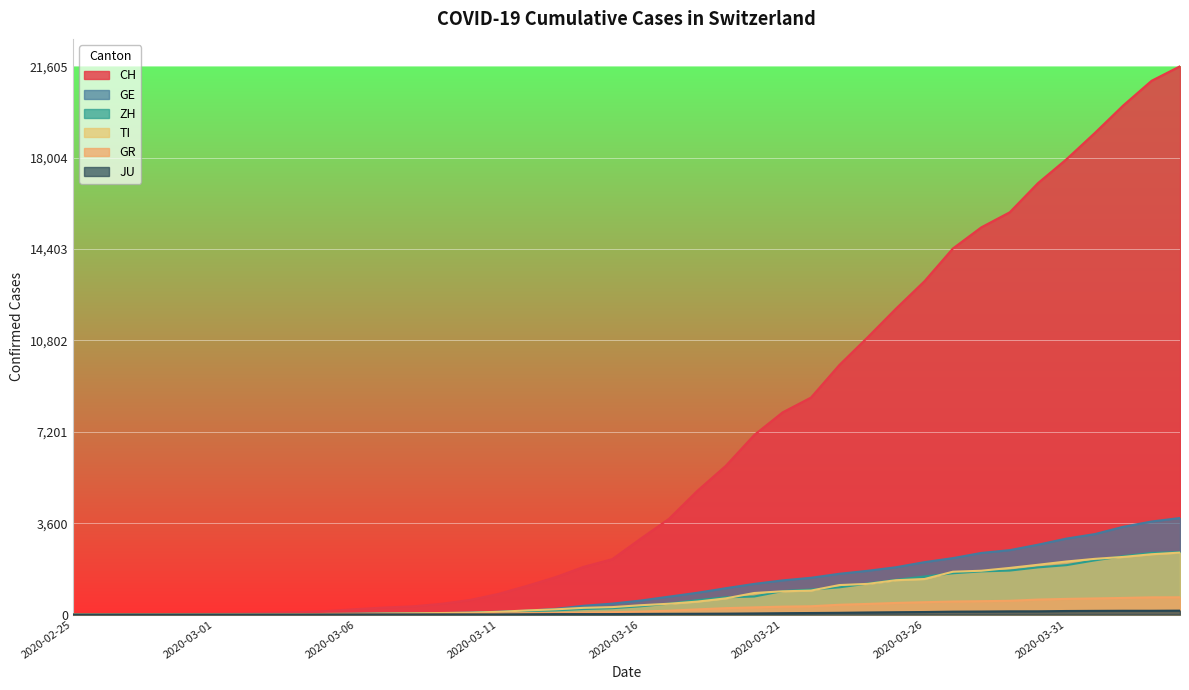

What are all the series names shown in the legend?

CH, GE, ZH, TI, GR, JU